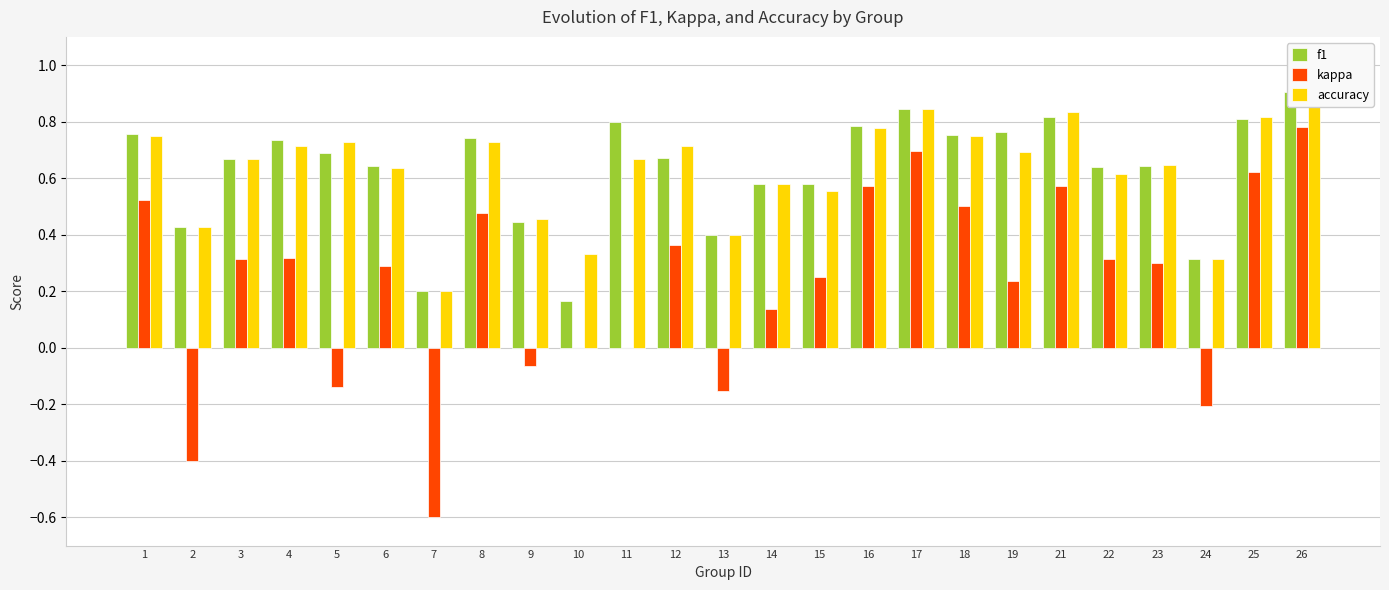

Which series has the largest total across all categories?

f1